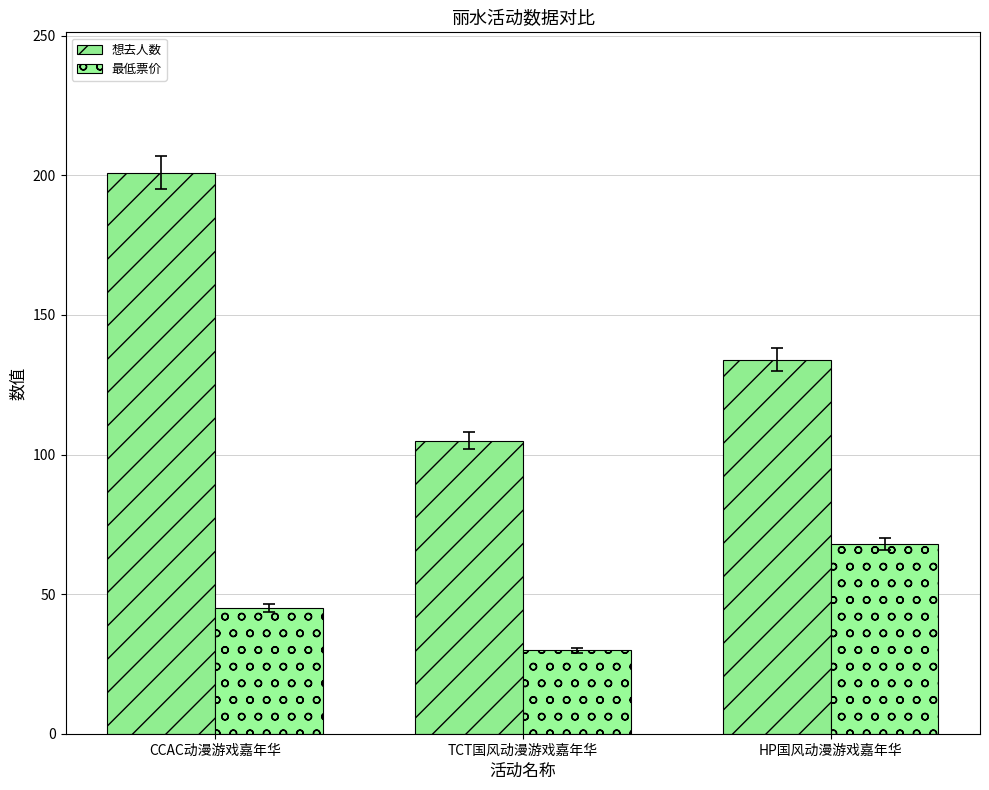

At which category is the sum across all series the highest?

CCAC动漫游戏嘉年华